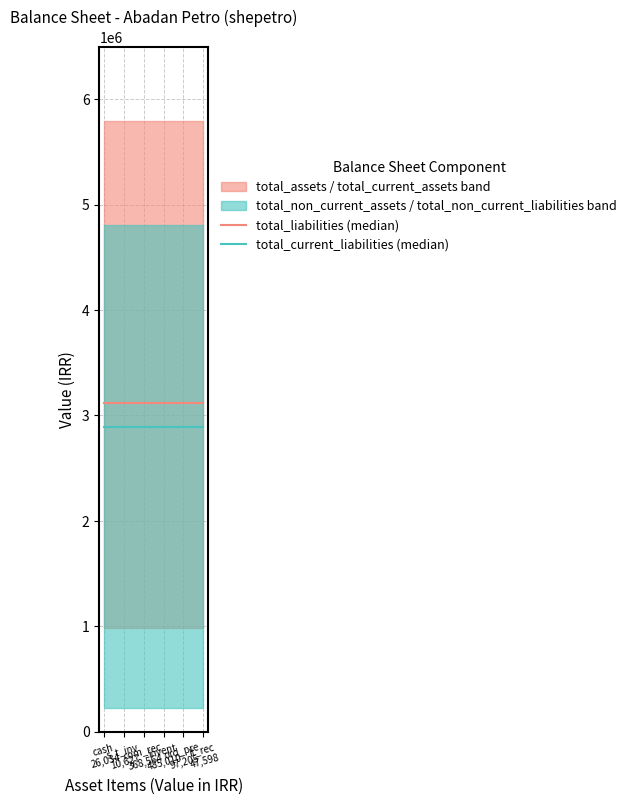

What is the average value of the total_current_liabilities (median) series?

2888487